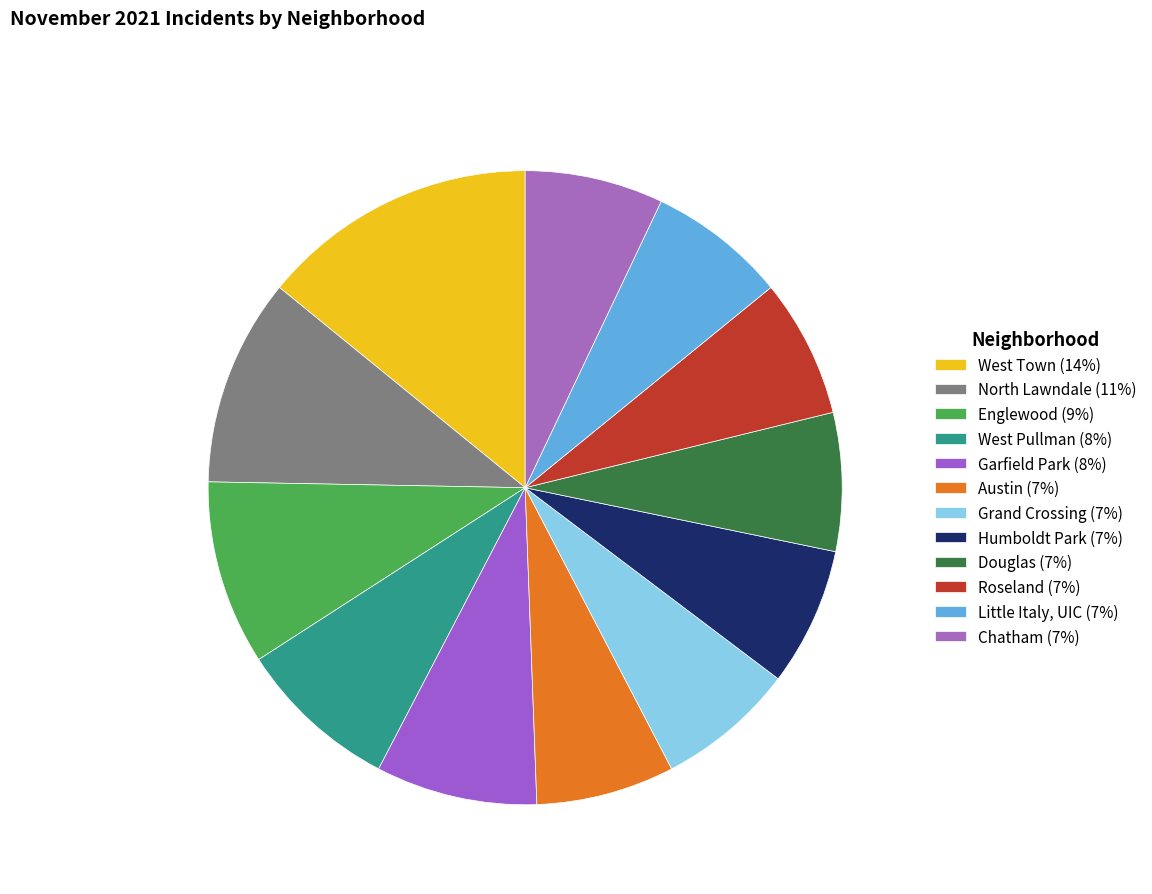

The Douglas slice represents 7% of the pie. True or false?

True